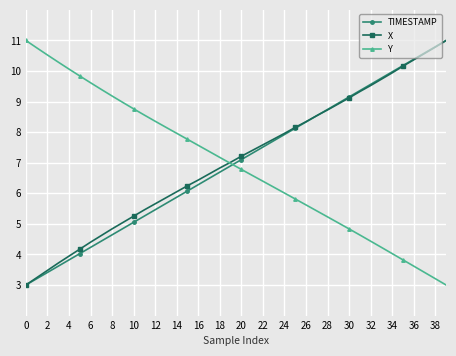

What is the value of the TIMESTAMP point at the 12th from the left?

5.3